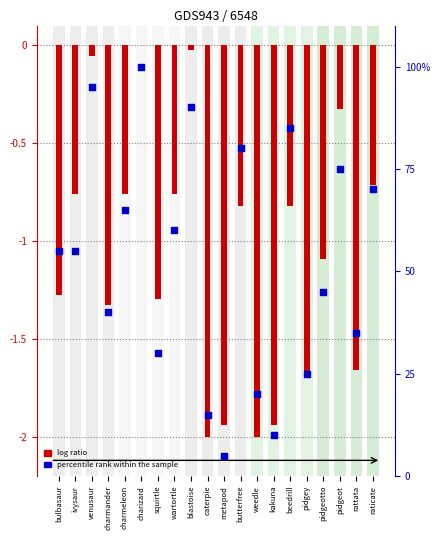

Which series has the largest total across all categories?

percentile rank within the sample